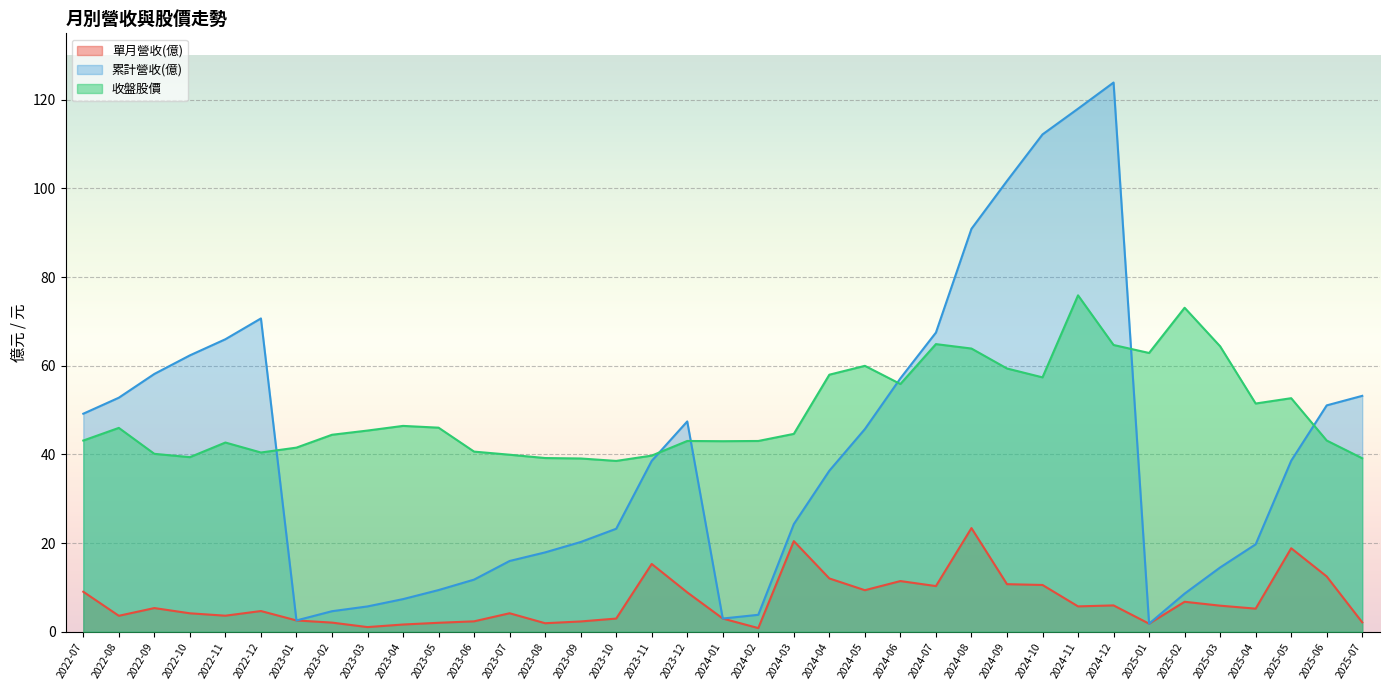

Between 2025-02 and 2025-06, which series saw the biggest shift?

累計營收(億)